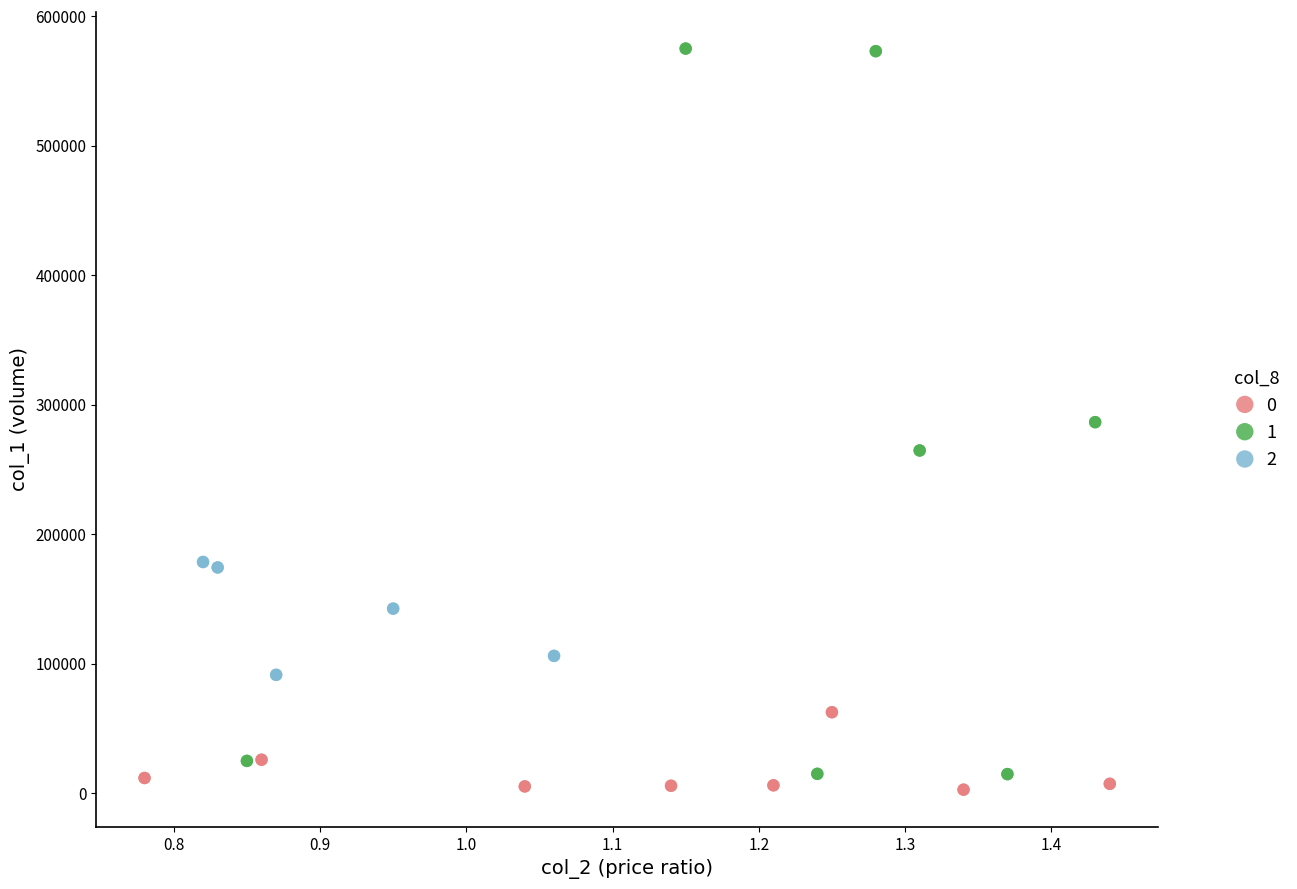

What are all the series names shown in the legend?

0, 1, 2